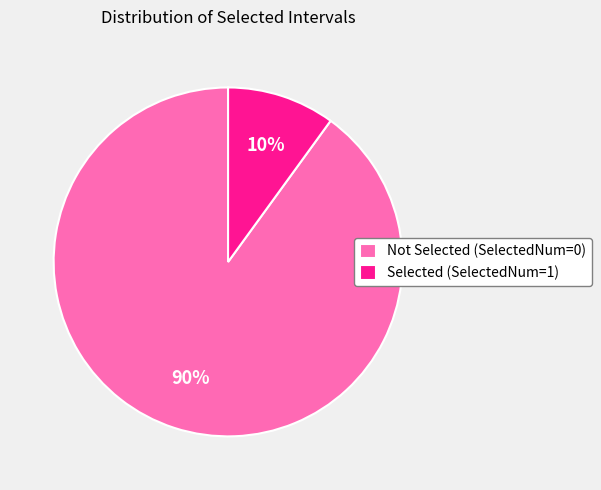

How many slices are in this pie chart?

2